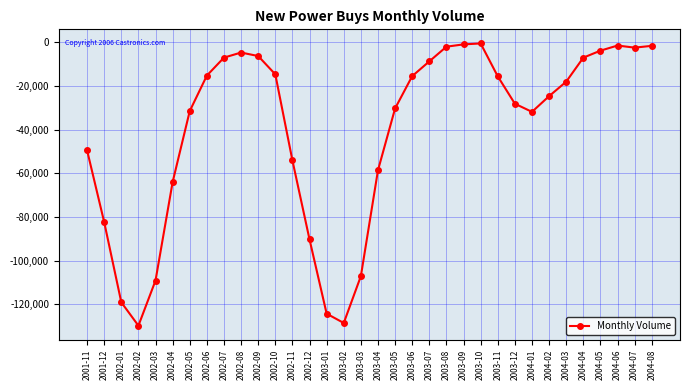

How many values exceed -18072?

16